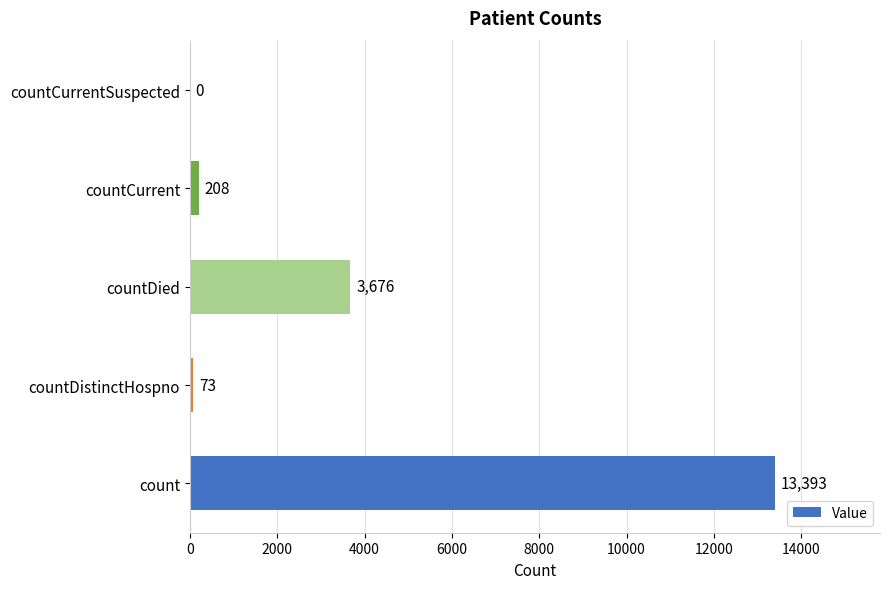

Count the number of categories in the chart.

5